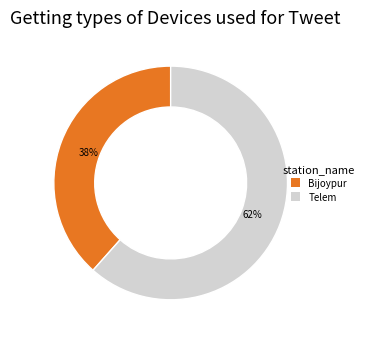

Combined, do Bijoypur and Telem account for over 50%?

Yes